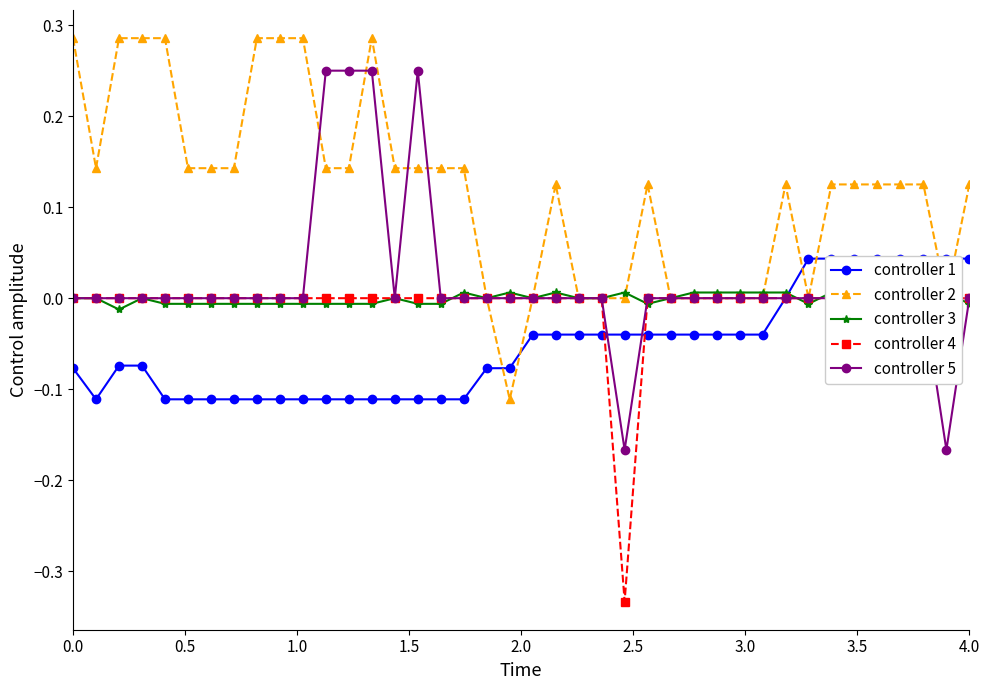

At how many categories does at least one series exceed 0?

35